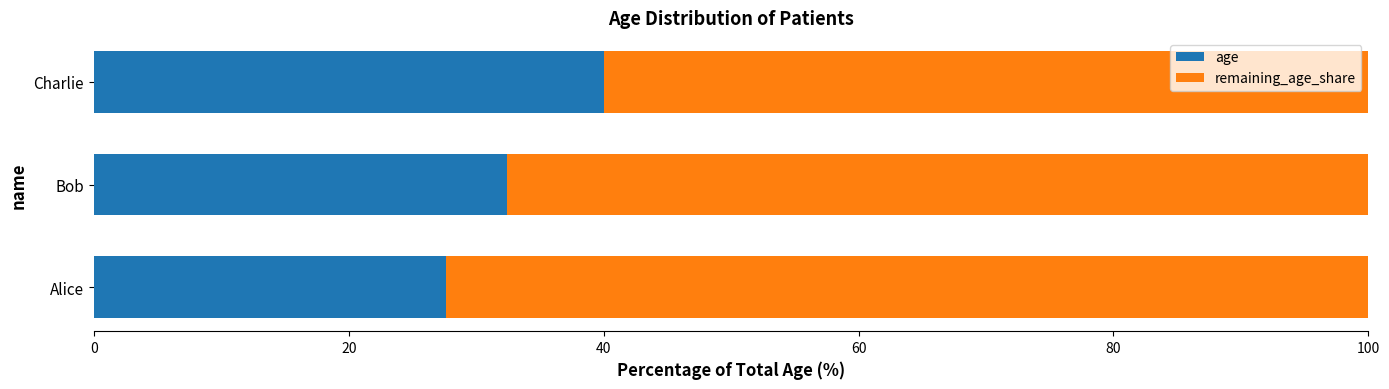

What is the total value across all series at Alice?

100.0